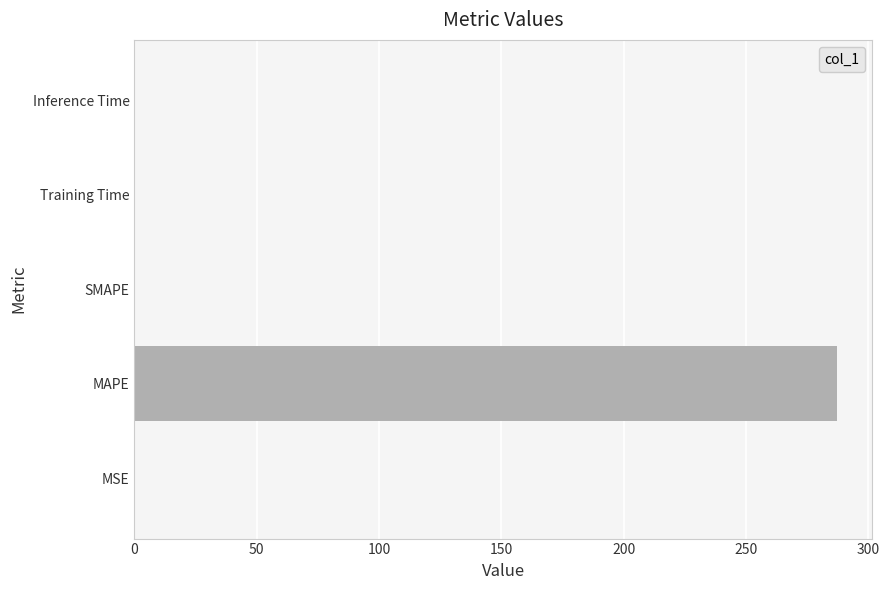

What value does the data have at MAPE?

287.2